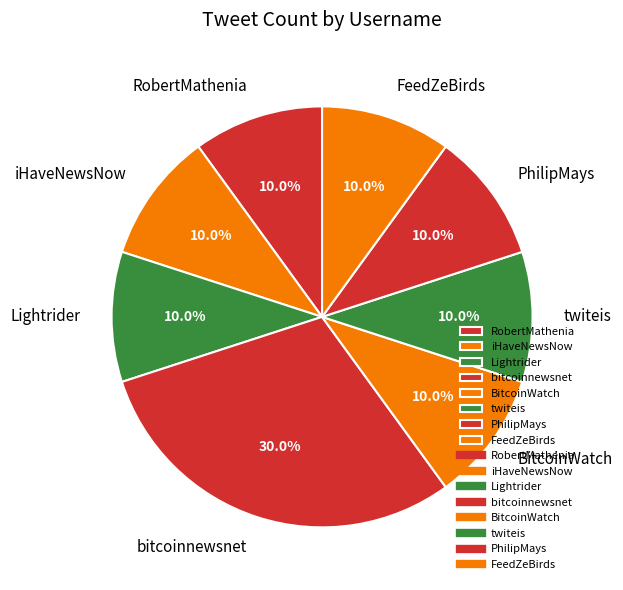

Which category has the biggest portion of the pie?

bitcoinnewsnet